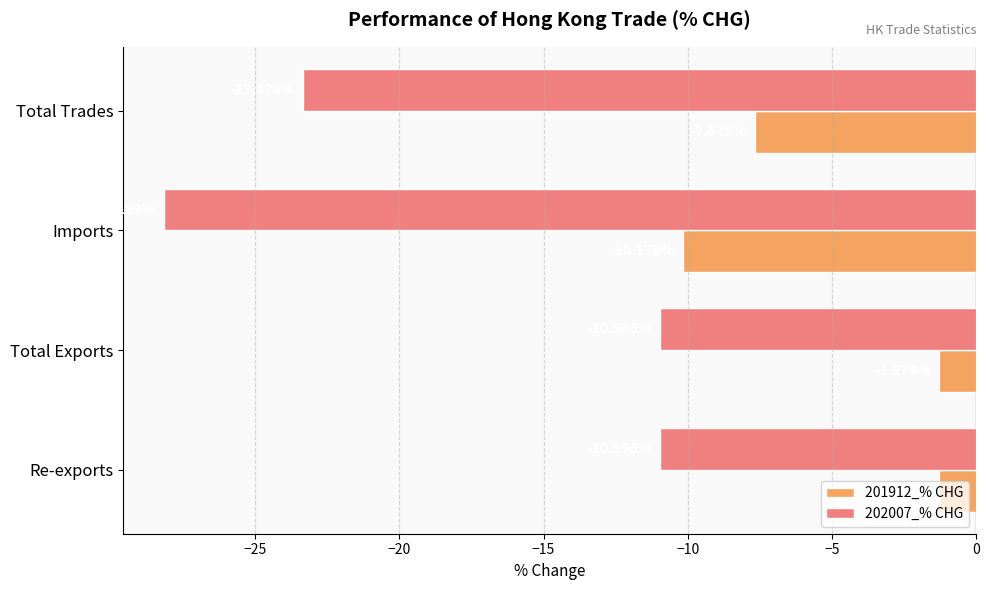

How many categories are shown in the chart?

4